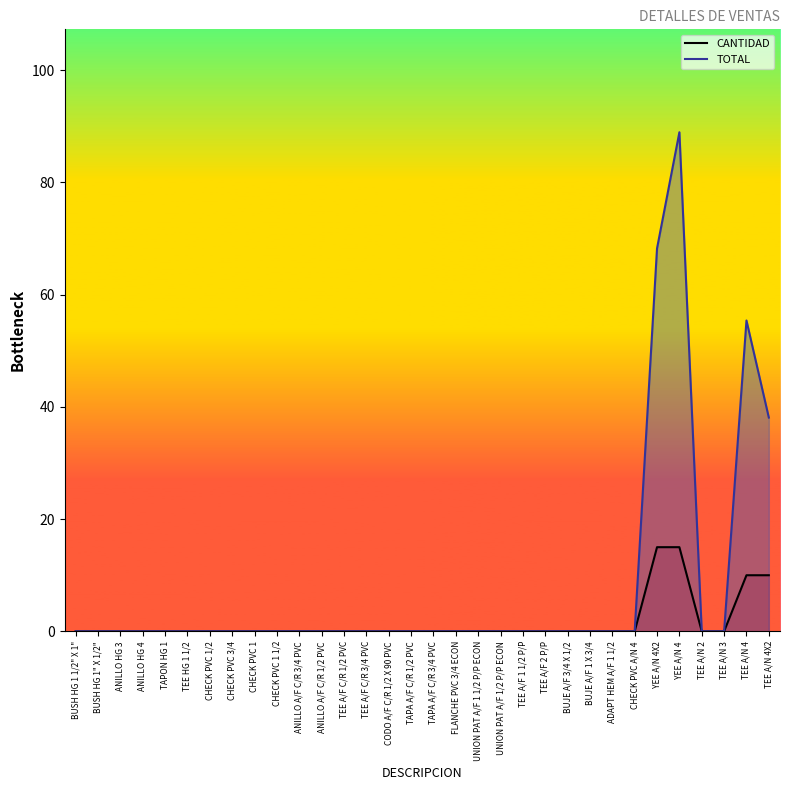

The value of TOTAL (line) at TAPA A/F C/R 1/2 PVC is 0.0. True or false?

True